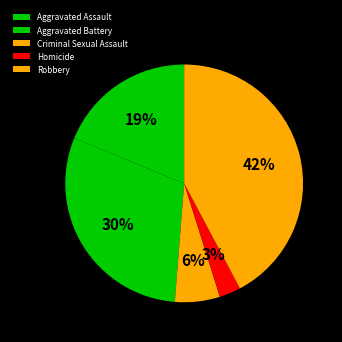

Rank the categories by value from highest to lowest.

Robbery, Aggravated Battery, Aggravated Assault, Criminal Sexual Assault, Homicide